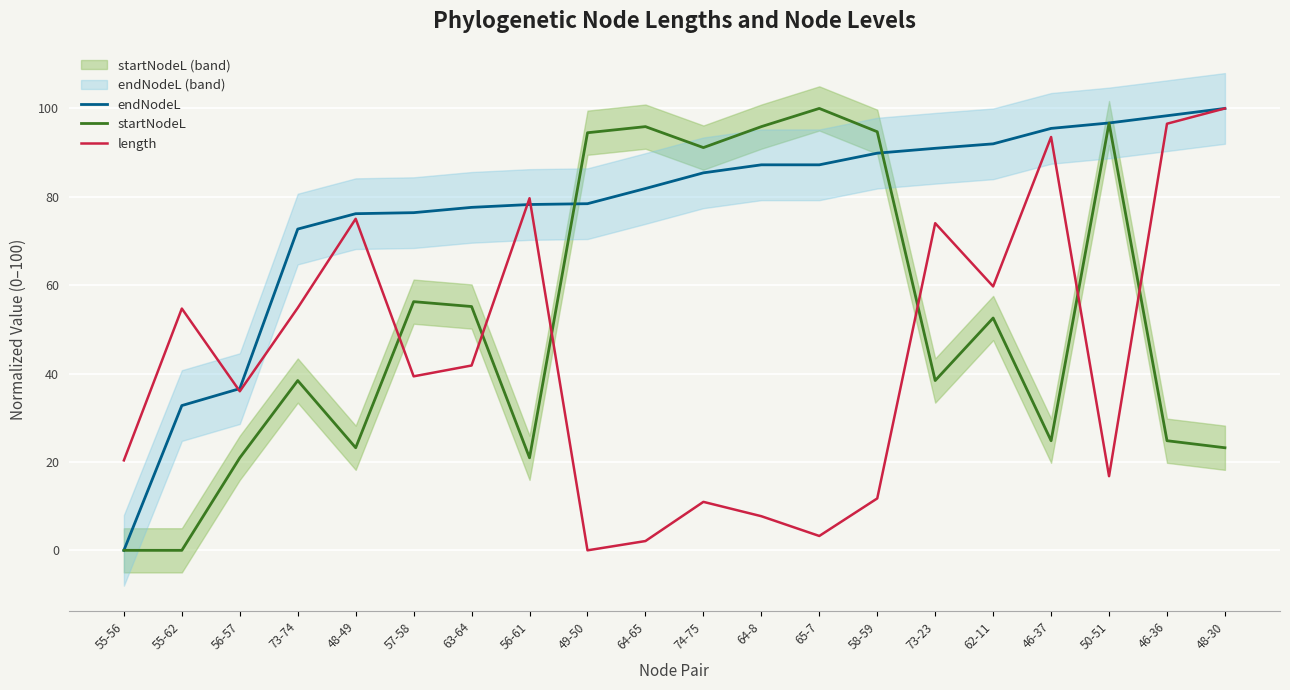

True or false: startNodeL and length cross at least once.

True